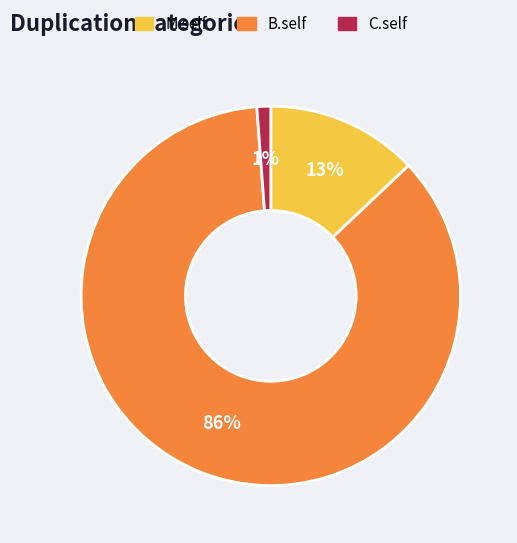

Is C.self the majority of the pie?

No